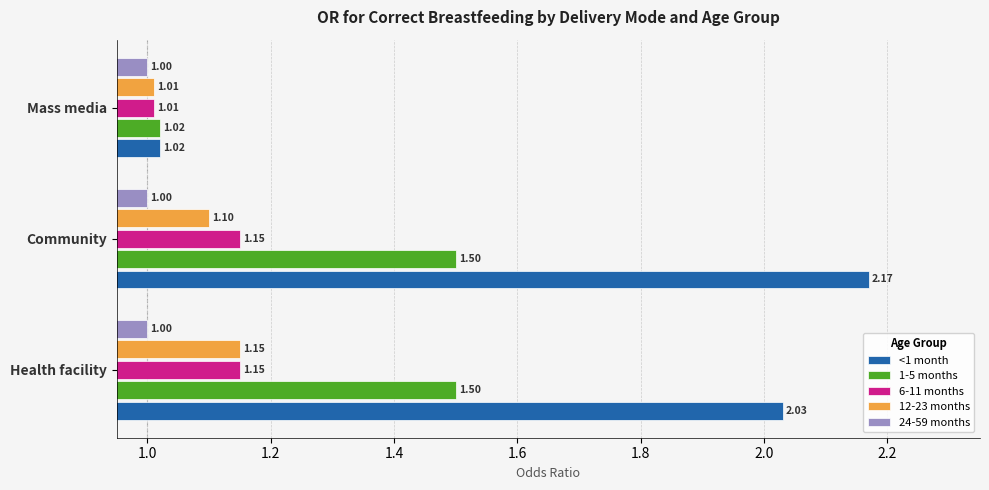

What is the total value across all series at Mass media?

5.1